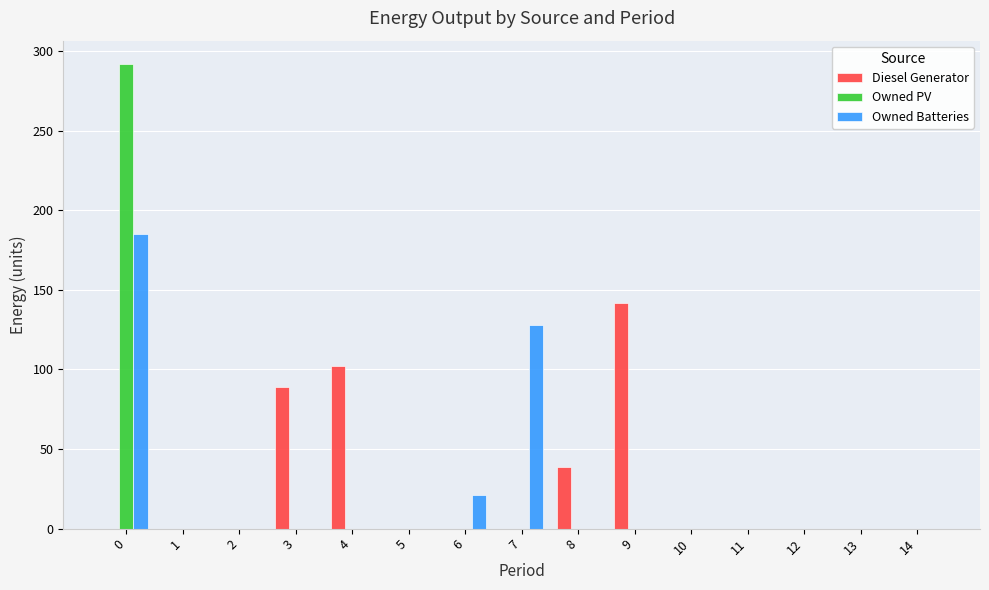

Reading right to left, what are all the values shown in this chart?

Diesel Generator: 0	0	0	0	0	142	39	0	0	0	102	89	0	0	0
Owned PV: 0	0	0	0	0	0	0	0	0	0	0	0	0	0	292
Owned Batteries: 0	0	0	0	0	0	0	128	21	0	0	0	0	0	185